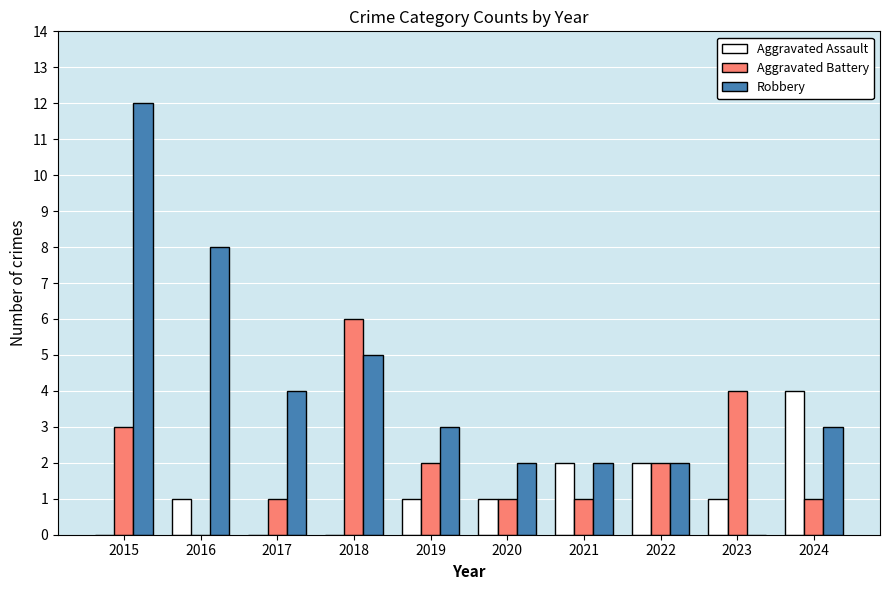

What is the average value of the Aggravated Battery series?

2